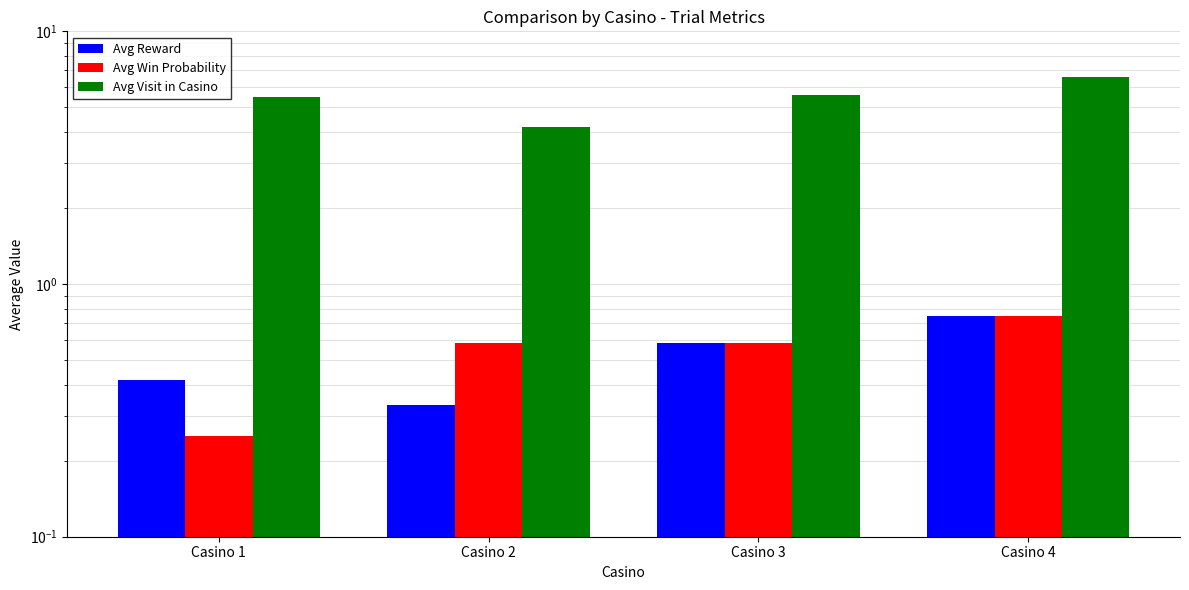

Is it true that Avg Win Probability equals 0.6 at Casino 3?

True